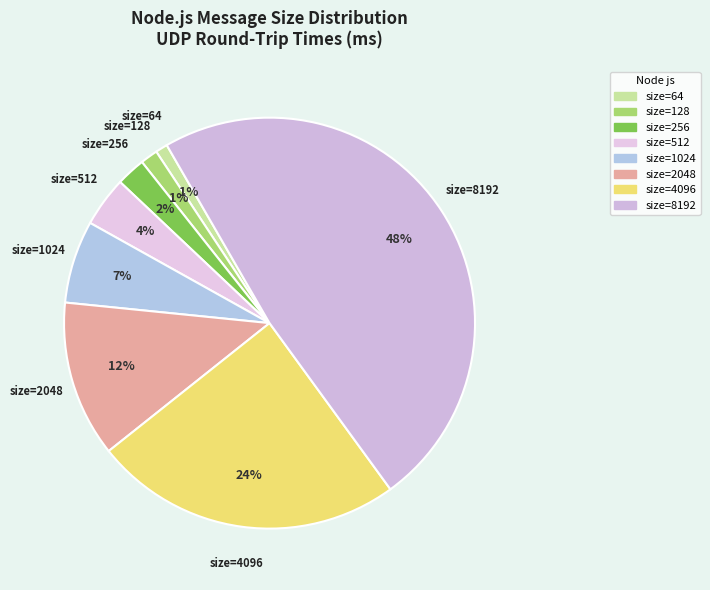

What is the largest slice in the pie chart?

8192